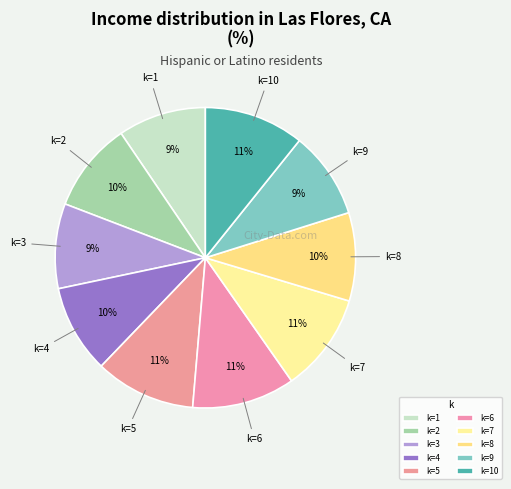

How many segments does this pie chart have?

10